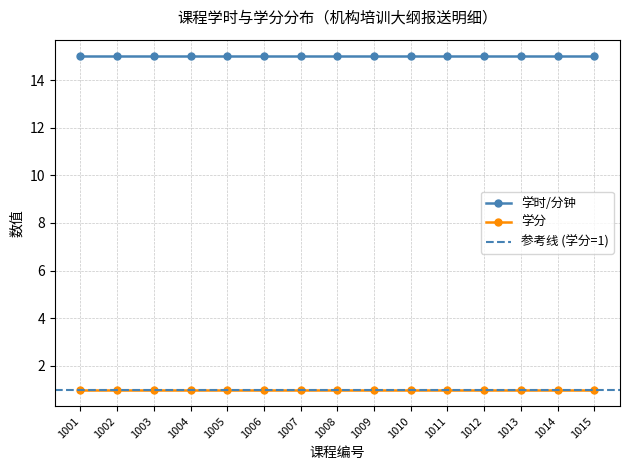

At 1008, list the series in order from largest to smallest.

学时/分钟, 学分